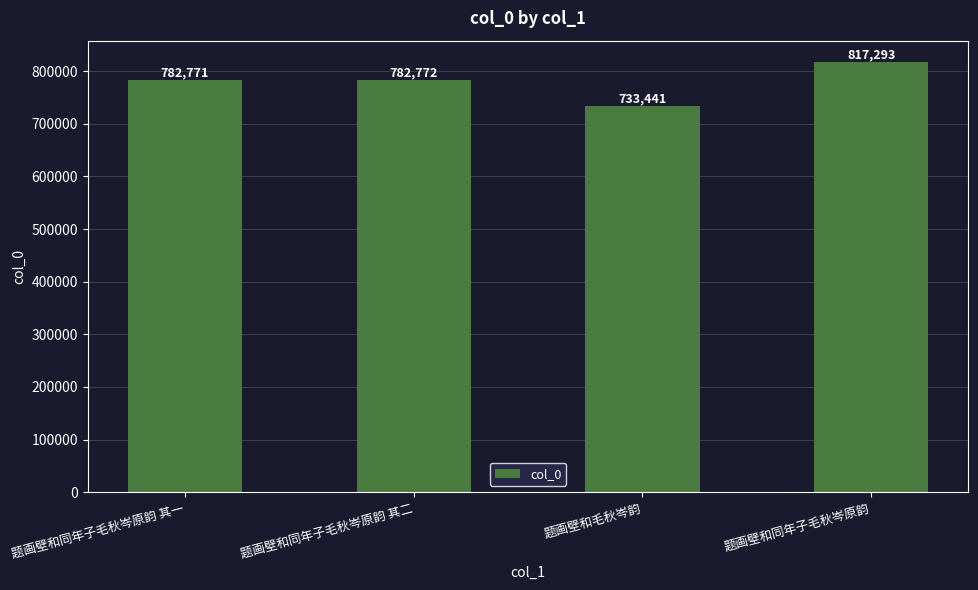

Reading right to left, transcribe all the data shown in this chart.

题画壁和同年子毛秋岑原韵=817293	题画壁和毛秋岑韵=733441	题画壁和同年子毛秋岑原韵 其二=782772	题画壁和同年子毛秋岑原韵 其一=782771